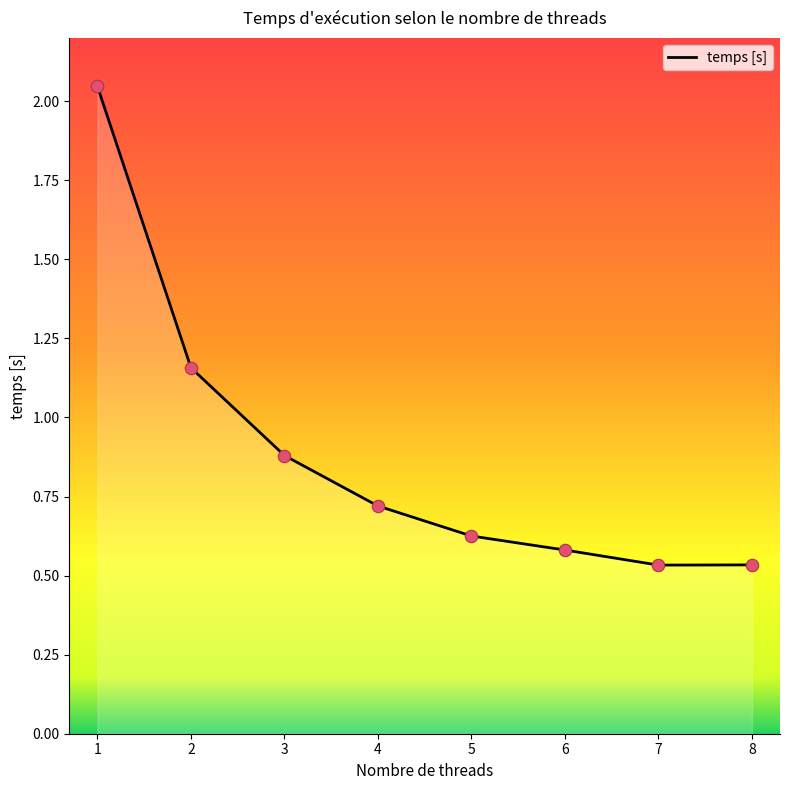

Between 3 and 2, which is larger?

2